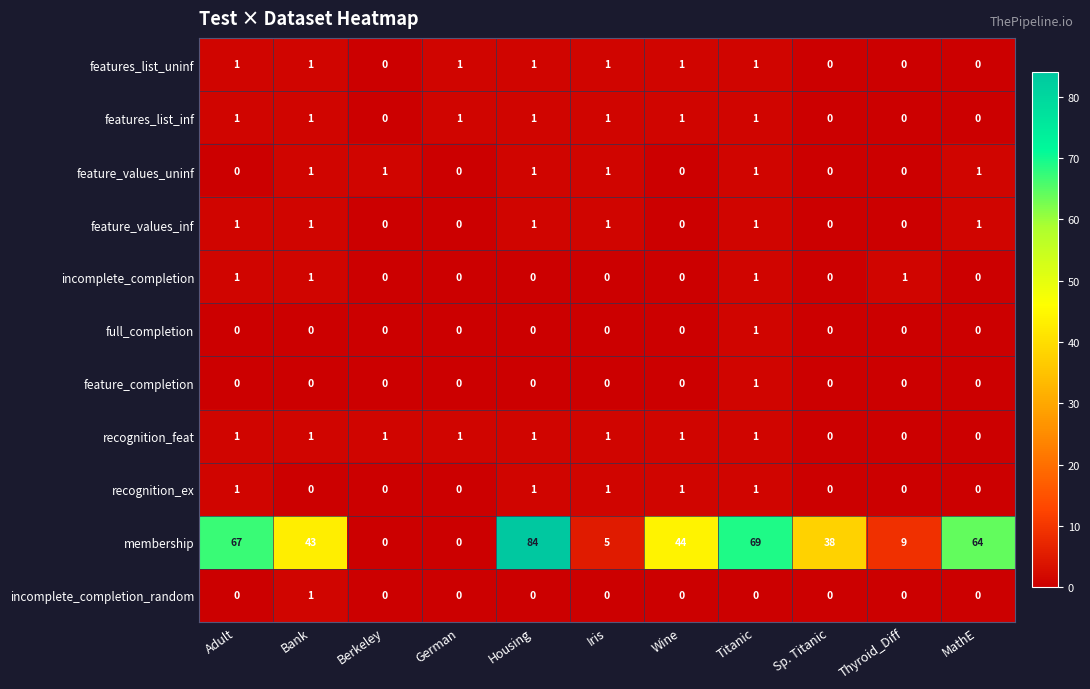

Where does the membership series first go above 43?

Adult